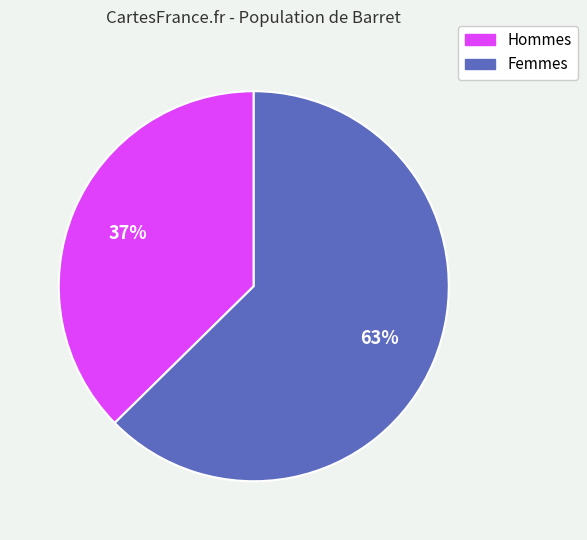

Count the number of slices in the pie.

2